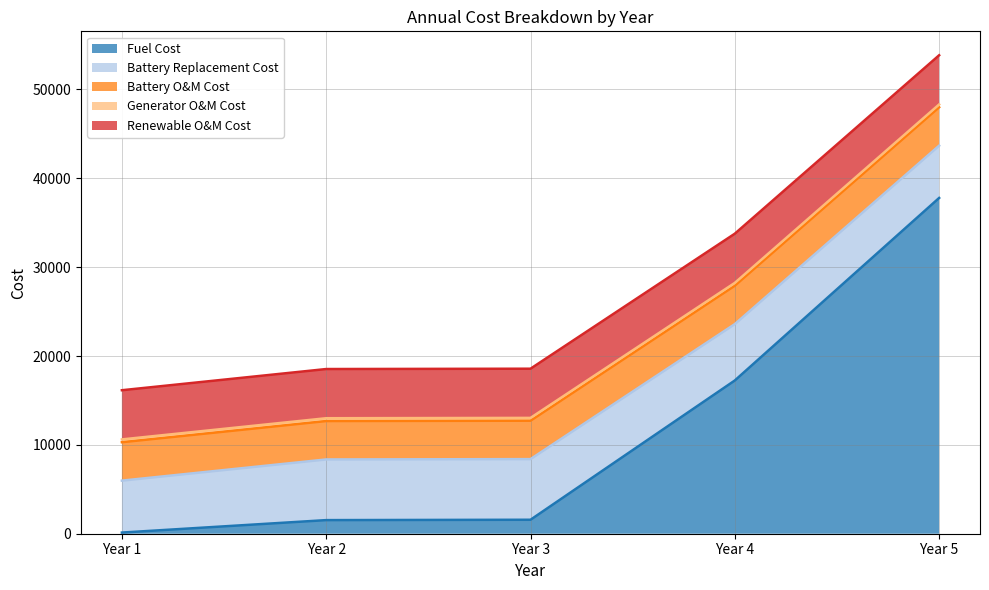

True or false: Fuel Cost and Generator O&M Cost cross at least once.

True